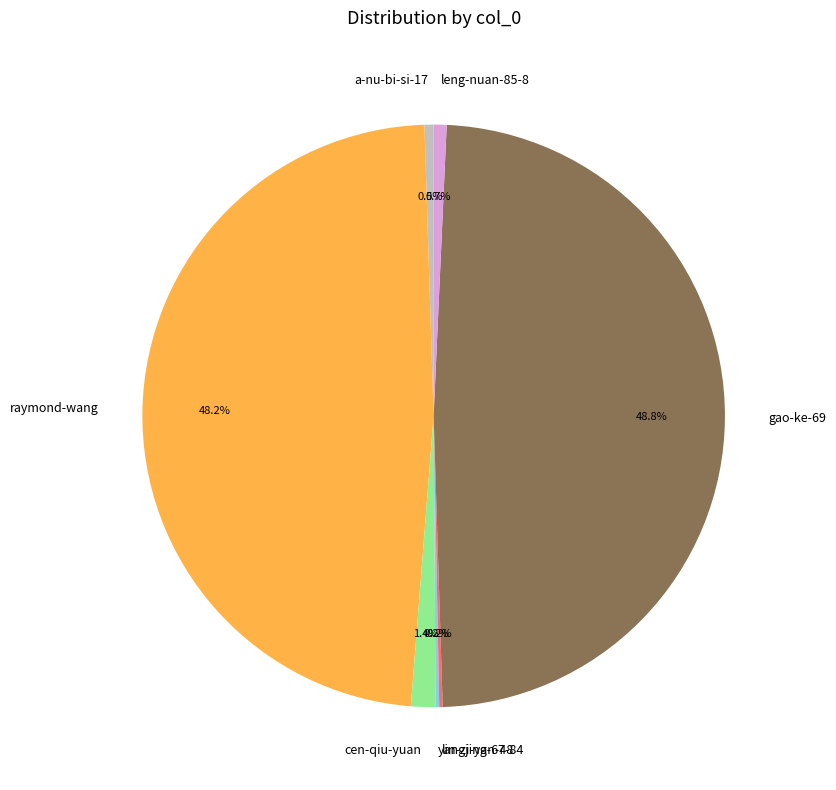

Is a-nu-bi-si-17 the majority of the pie?

No